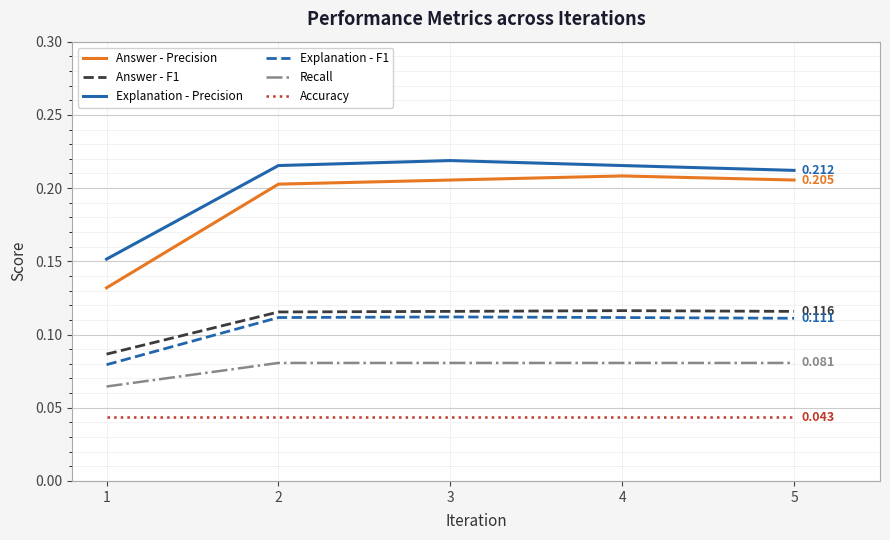

Is the value of Accuracy at 5 greater than the value of Explanation - F1 at 2?

No